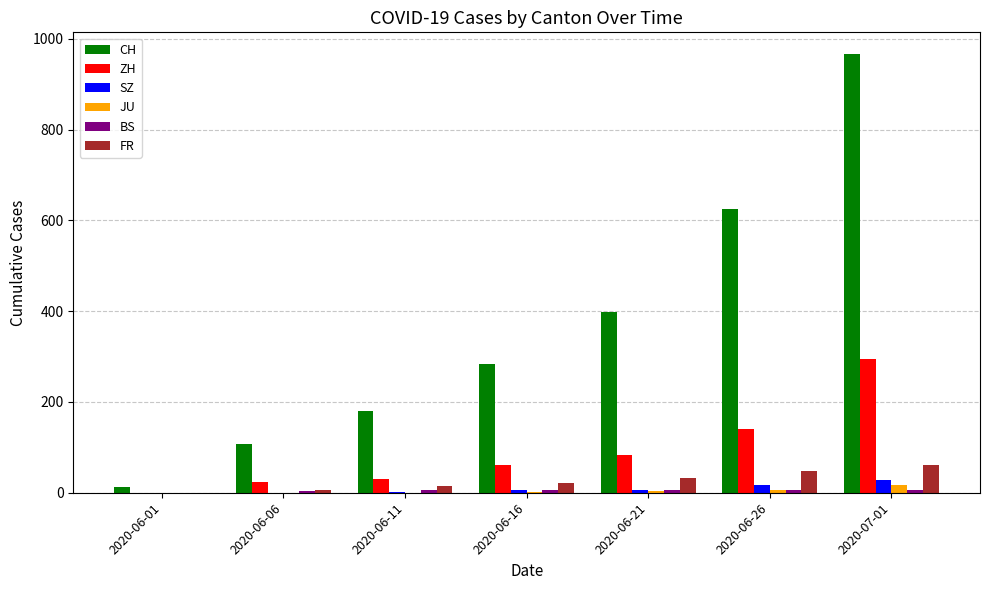

The SZ series shows 6 at 2020-06-21. True or false?

True